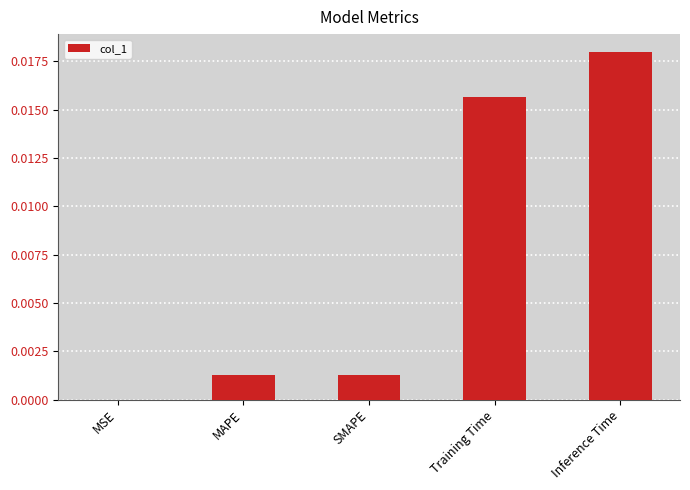

Which label corresponds to the largest value in the chart?

Inference Time